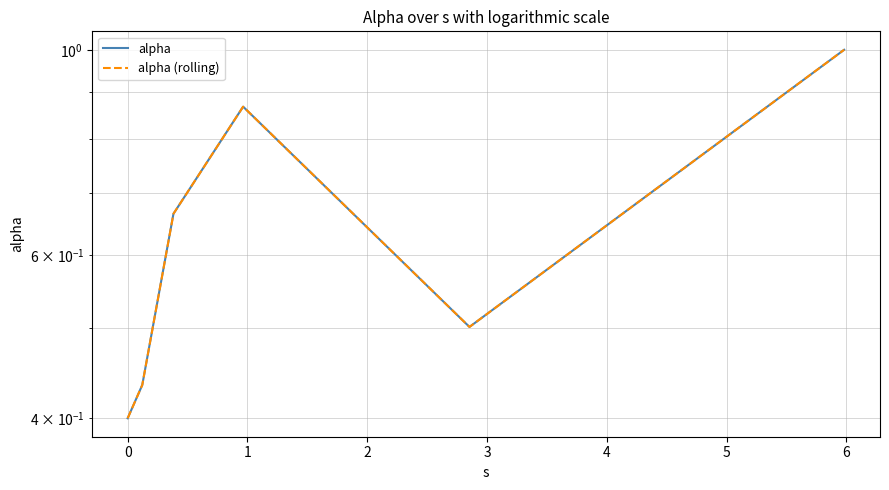

What is the total value across all series at 2?

1.7